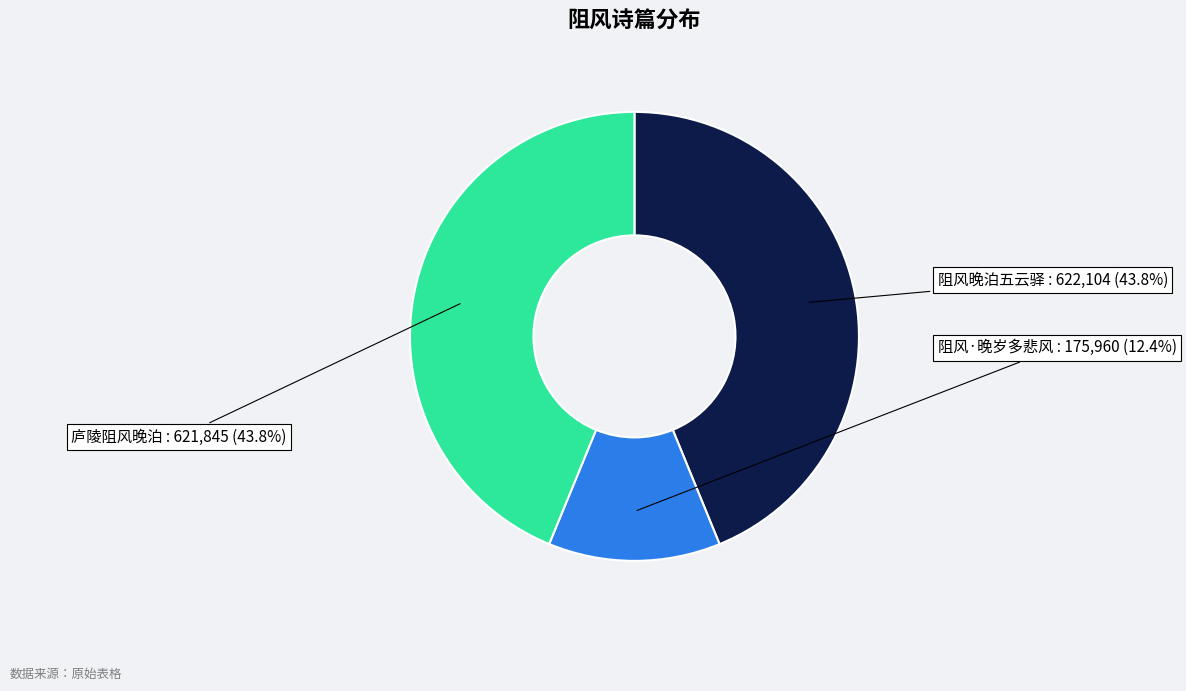

Between 庐陵阻风晚泊 and 阻风·晚岁多悲风, which is larger?

庐陵阻风晚泊